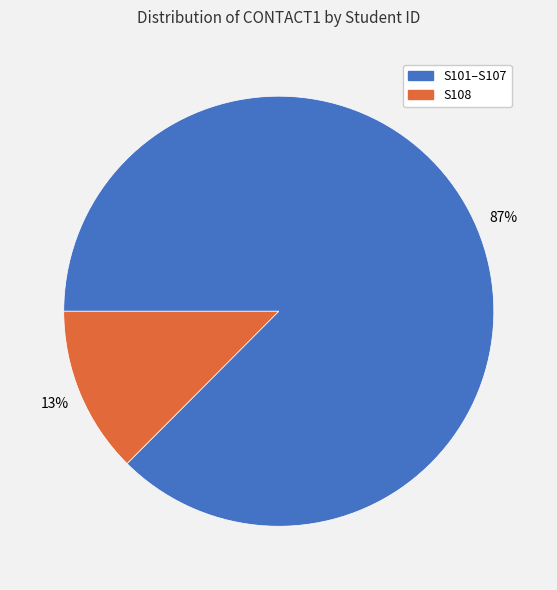

Rank the categories by value from highest to lowest.

S101–S107, S108